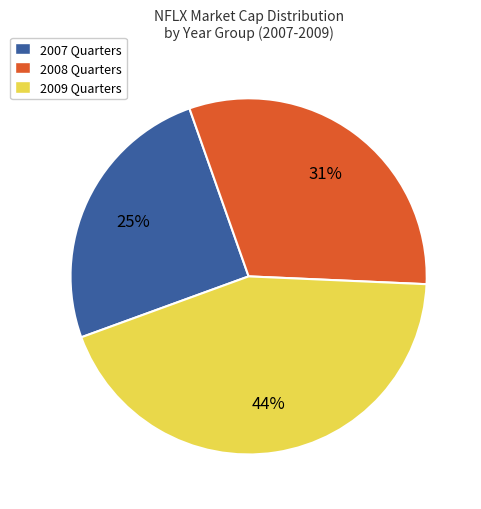

Is there a majority slice in this chart?

No